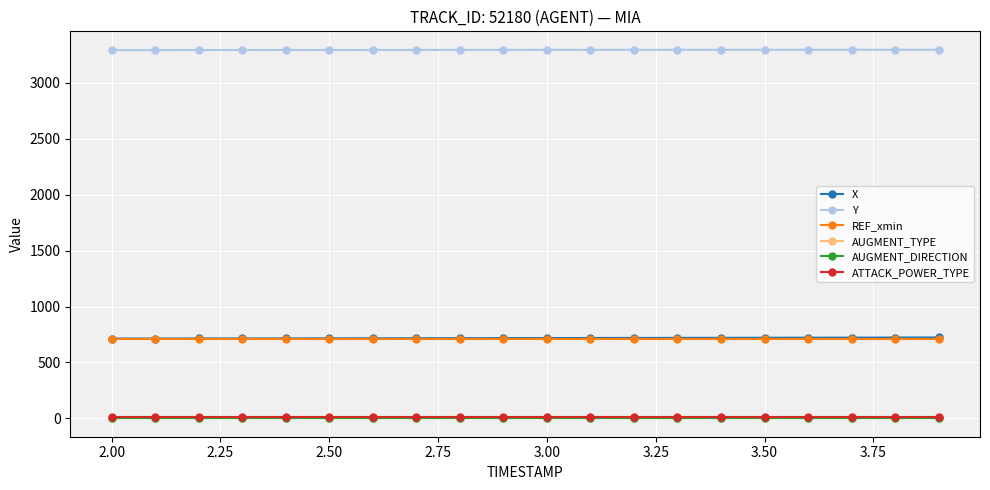

True or false: REF_xmin and AUGMENT_TYPE intersect in this chart.

False